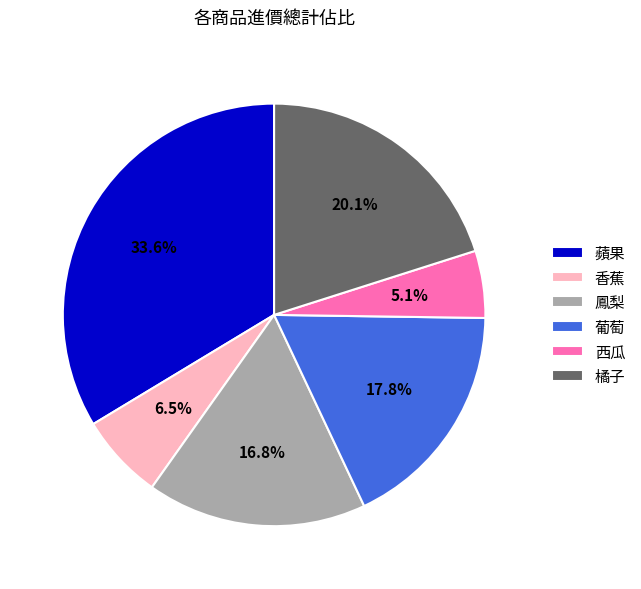

Does any single category account for the majority?

No